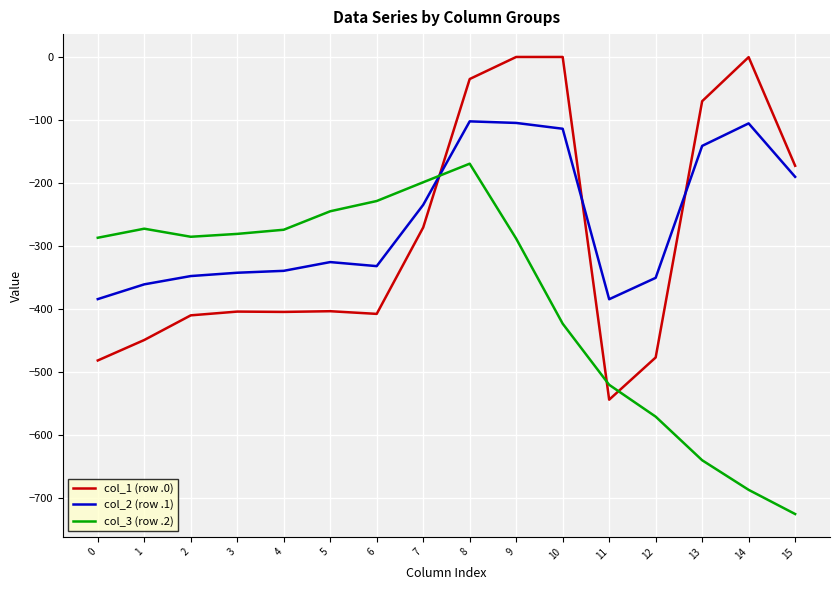

Which series ends up on top after the final intersection of col_1 (row .0) and col_3 (row .2)?

col_1 (row .0)